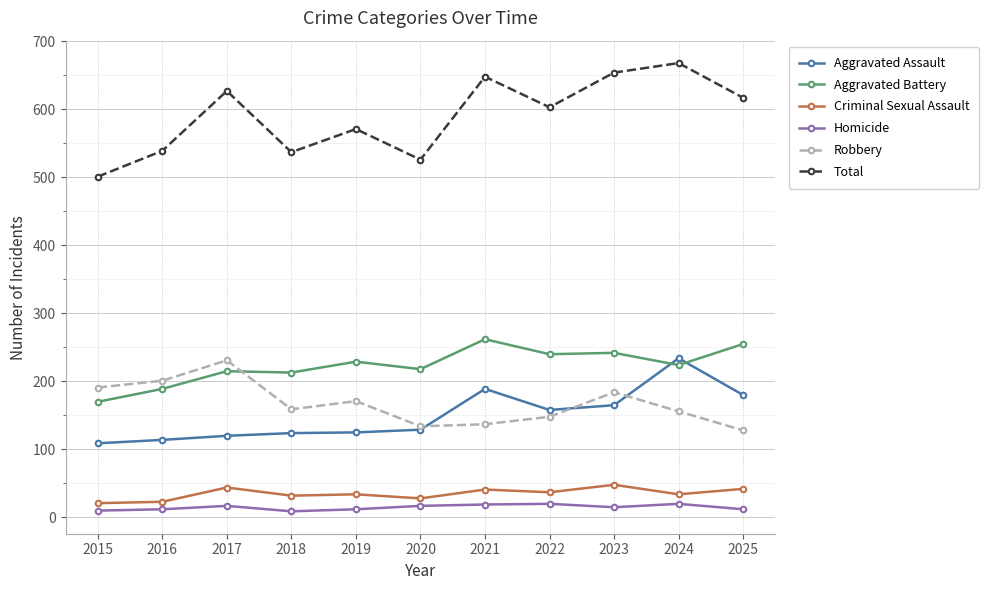

True or false: Criminal Sexual Assault has more than 1 points higher than both neighbors.

True